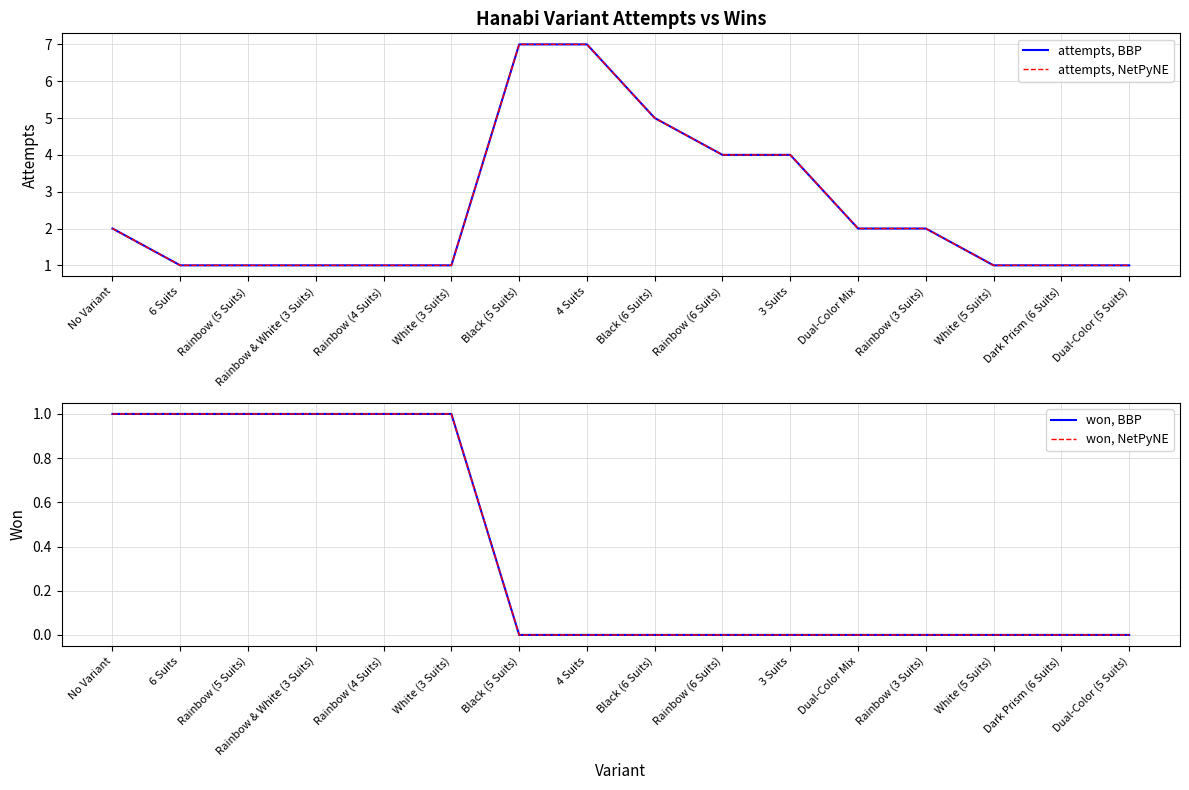

What is the maximum value shown in the chart?

7